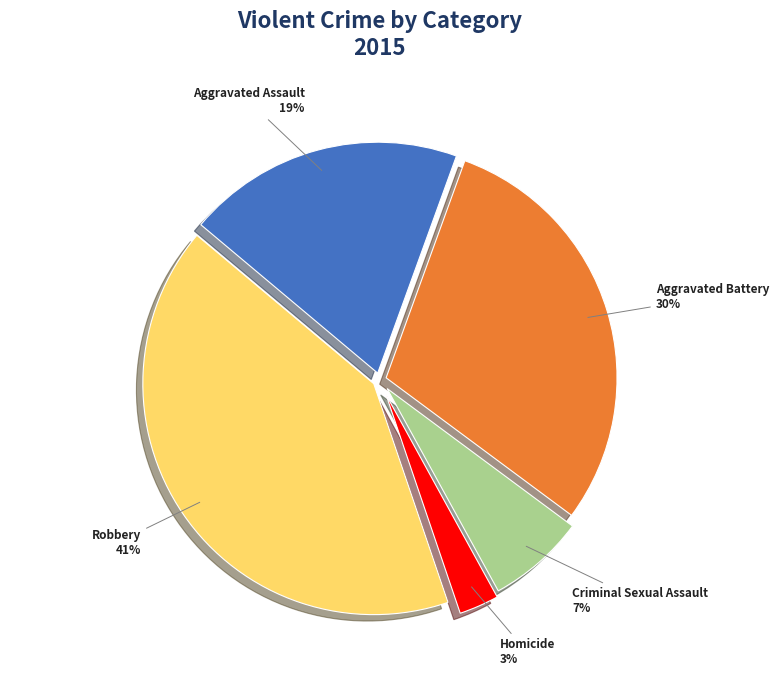

How many segments does this pie chart have?

5